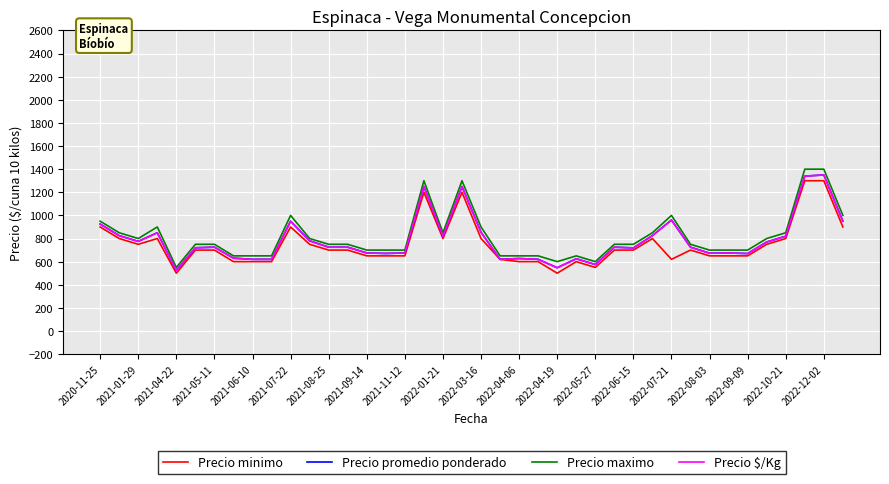

How many interior local peaks does the Precio $/Kg series have?

11